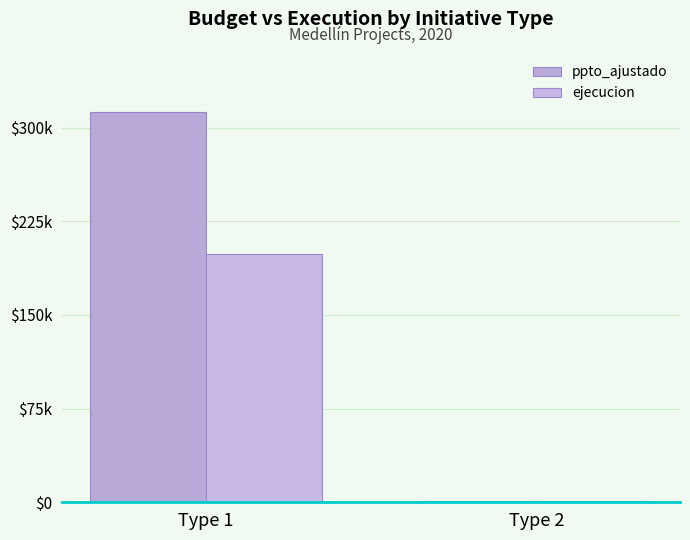

Are the bars horizontal?

No